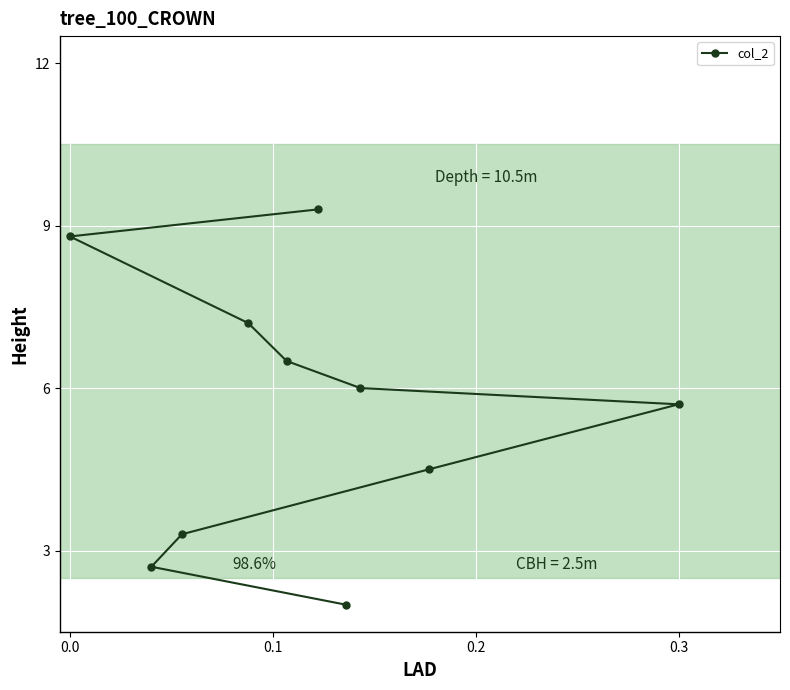

What is the maximum value shown in the chart?

9.3